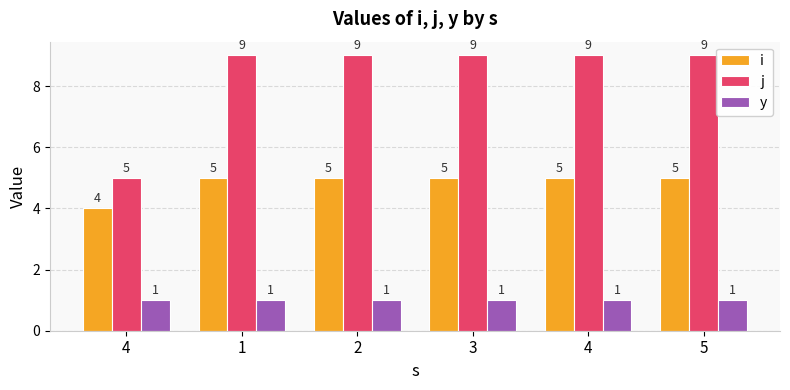

Rank the series by their average value, from lowest to highest.

y, i, j